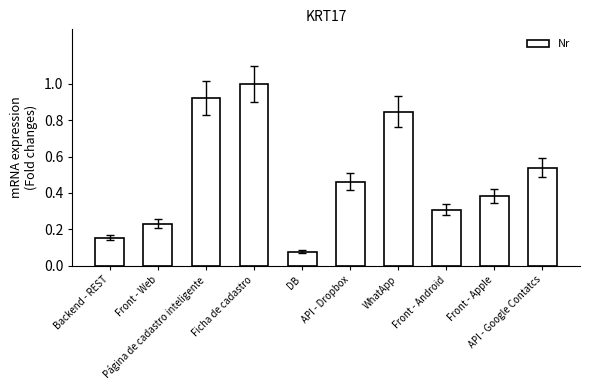

What position from the right is Backend - REST?

10